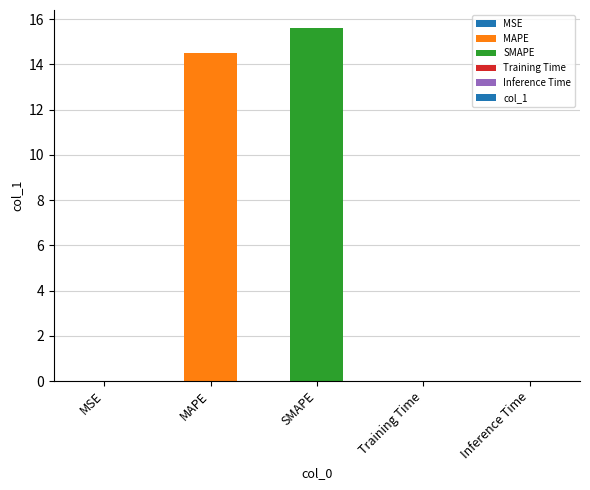

What is the change in value from MAPE to SMAPE?

+1.1